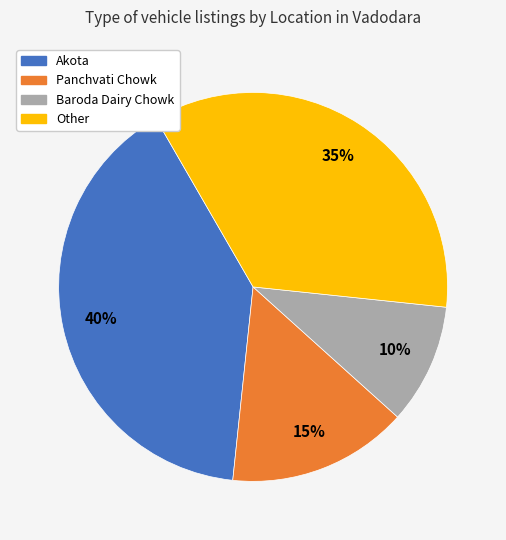

Is Akota the majority of the pie?

No